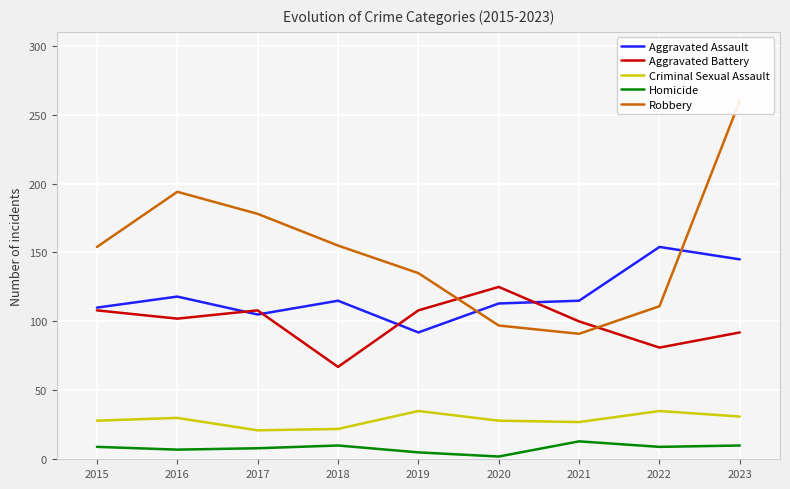

Reading left to right, transcribe all the data shown in this chart.

Aggravated Assault: 110	118	105	115	92	113	115	154	145
Aggravated Battery: 108	102	108	67	108	125	100	81	92
Criminal Sexual Assault: 28	30	21	22	35	28	27	35	31
Homicide: 9	7	8	10	5	2	13	9	10
Robbery: 154	194	178	155	135	97	91	111	260